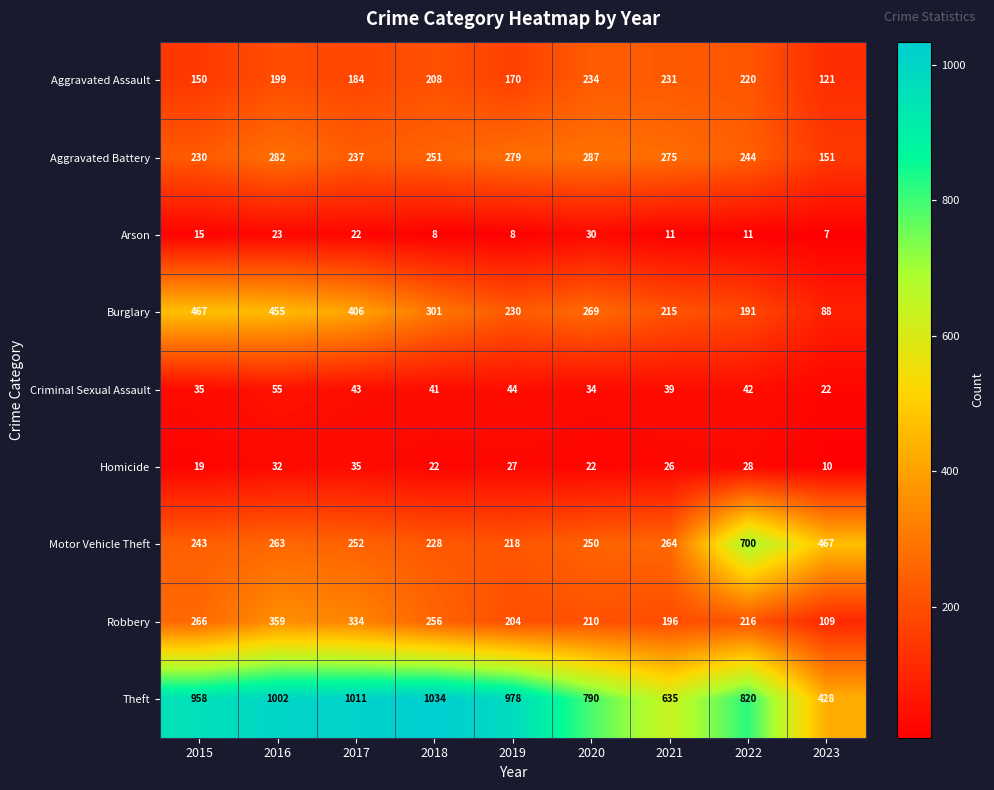

What is the difference between the highest and lowest values at 2021?

624